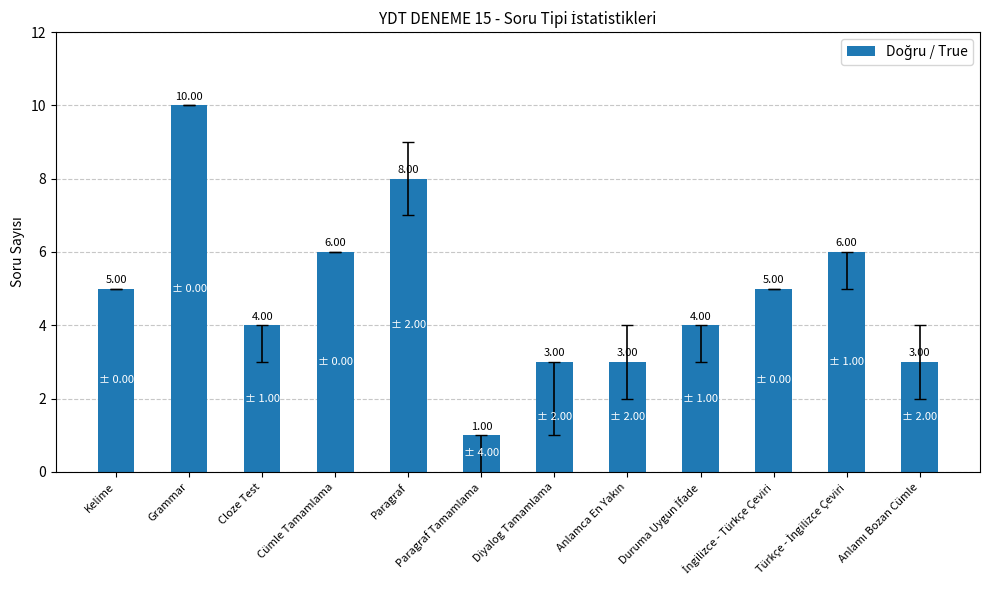

What position from the left is Grammar?

2